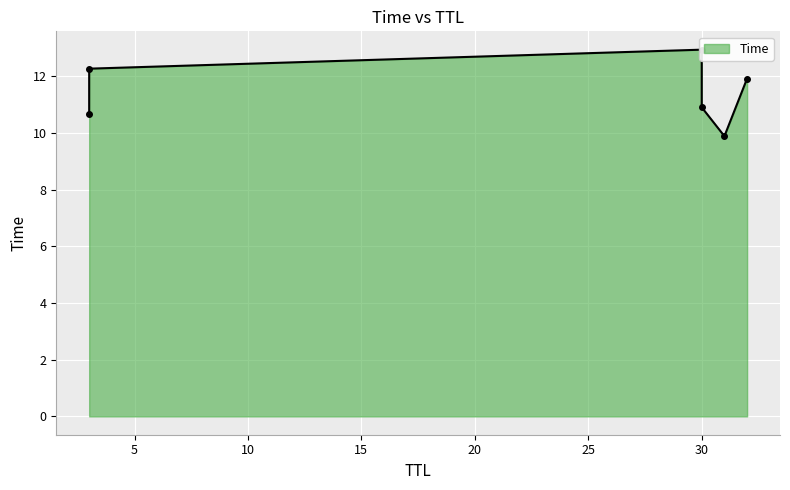

The value at 30 is 10.9. True or false?

True